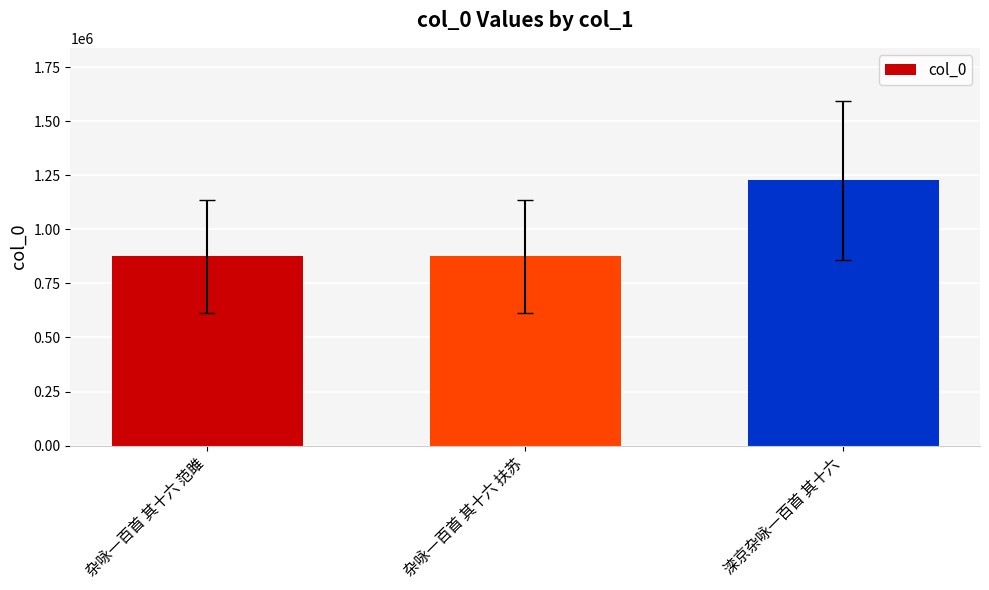

Does the chart contain stacked bars?

No